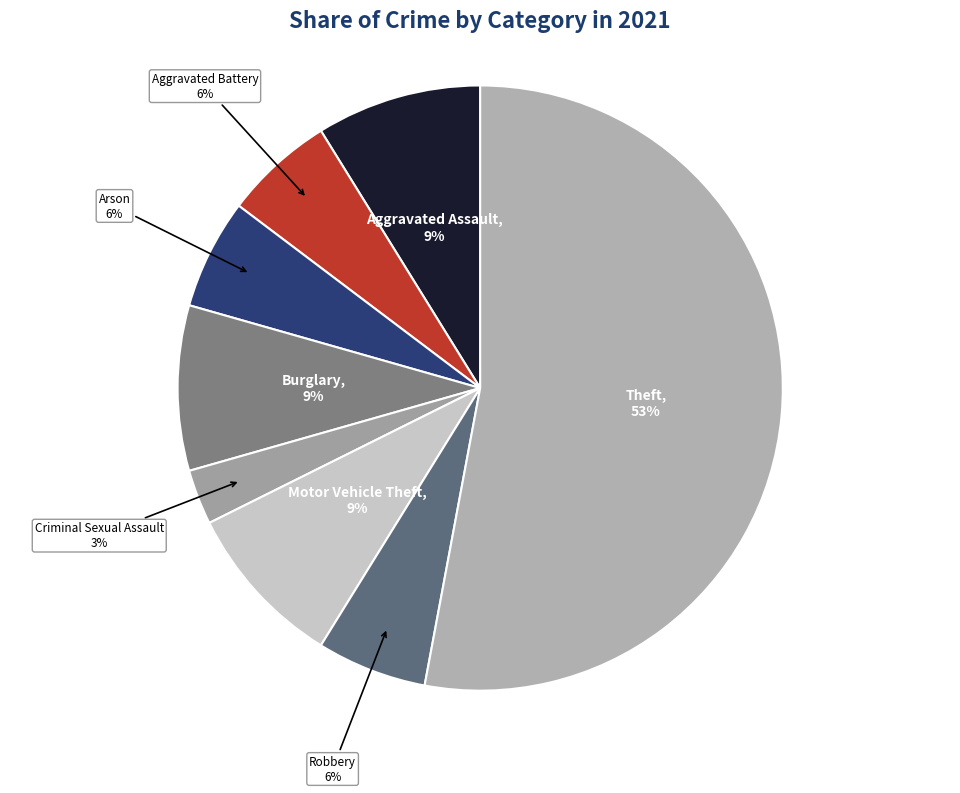

How many slices are in this pie chart?

8